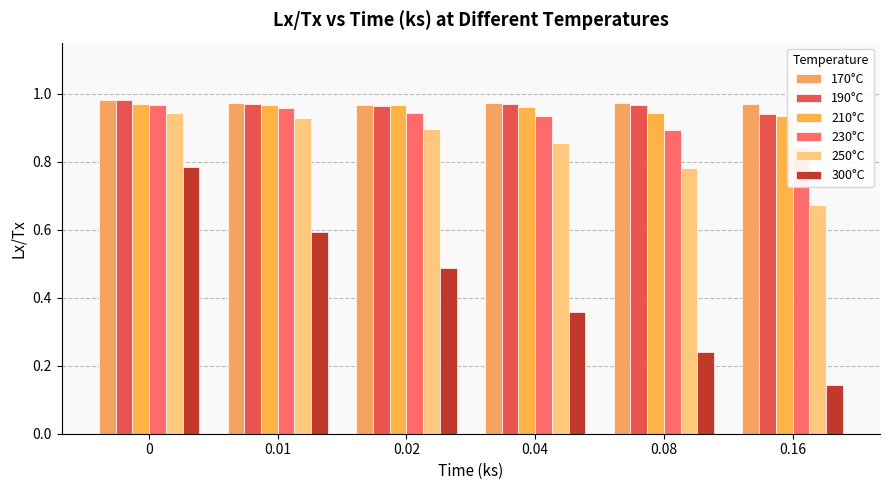

How many categories are shown in the chart?

6